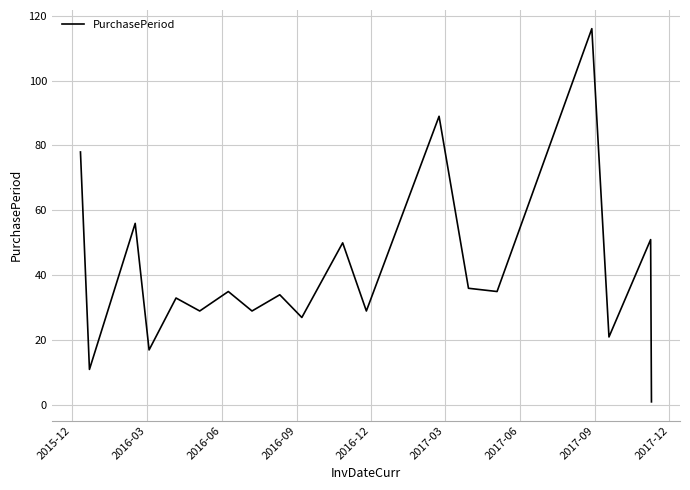

How many lines are shown in the chart?

1